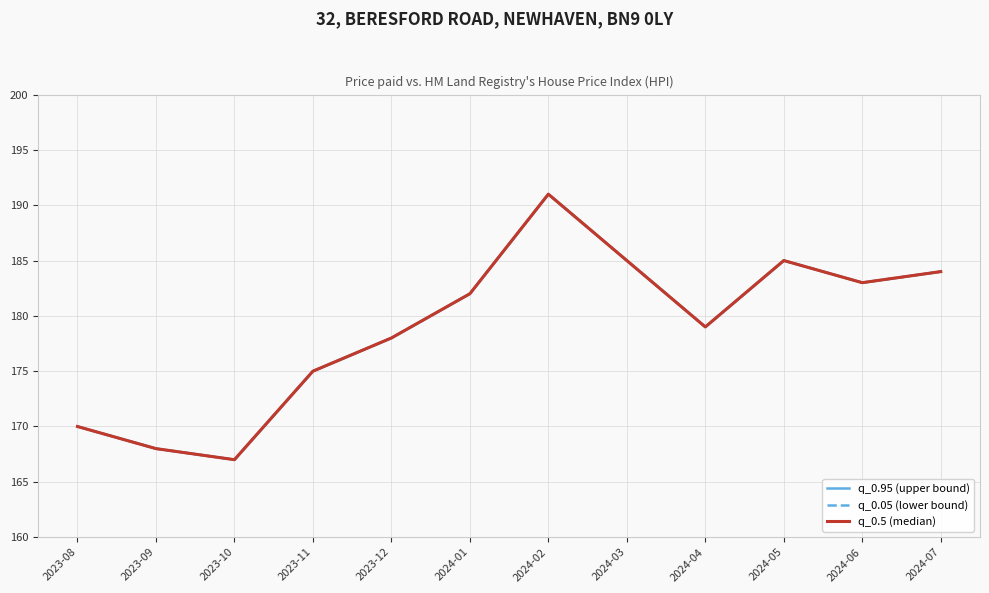

At which label does q_0.5 (median) first exceed 182?

2024-02